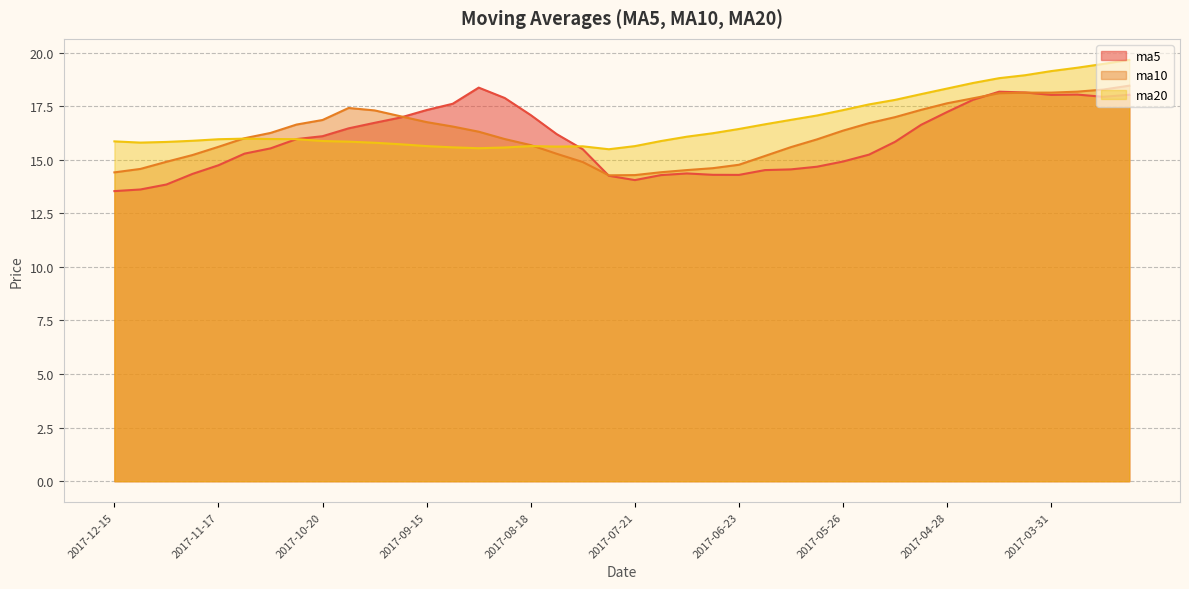

List the labels in order of ma5 value, largest first.

2017-09-01, 2017-04-14, 2017-04-07, 2017-03-24, 2017-03-10, 2017-03-31, 2017-03-17, 2017-08-25, 2017-04-21, 2017-09-08, 2017-09-15, 2017-04-28, 2017-08-18, 2017-09-22, 2017-09-29, 2017-05-05, 2017-10-13, 2017-08-11, 2017-10-20, 2017-10-27, 2017-05-12, 2017-11-03, 2017-08-04, 2017-11-10, 2017-05-19, 2017-05-26, 2017-11-17, 2017-06-02, 2017-06-09, 2017-06-16, 2017-07-07, 2017-11-24, 2017-06-30, 2017-06-23, 2017-07-14, 2017-07-28, 2017-07-21, 2017-12-01, 2017-12-08, 2017-12-15